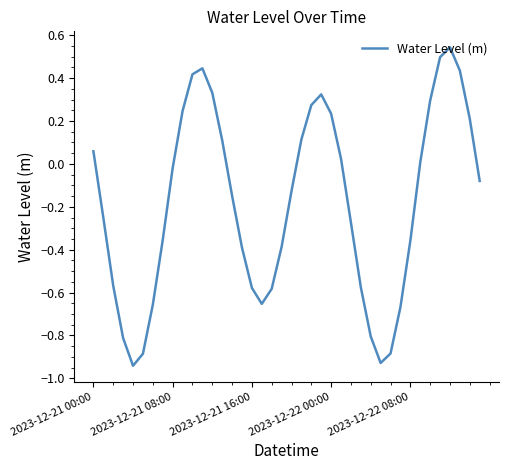

Count the number of categories in the chart.

40